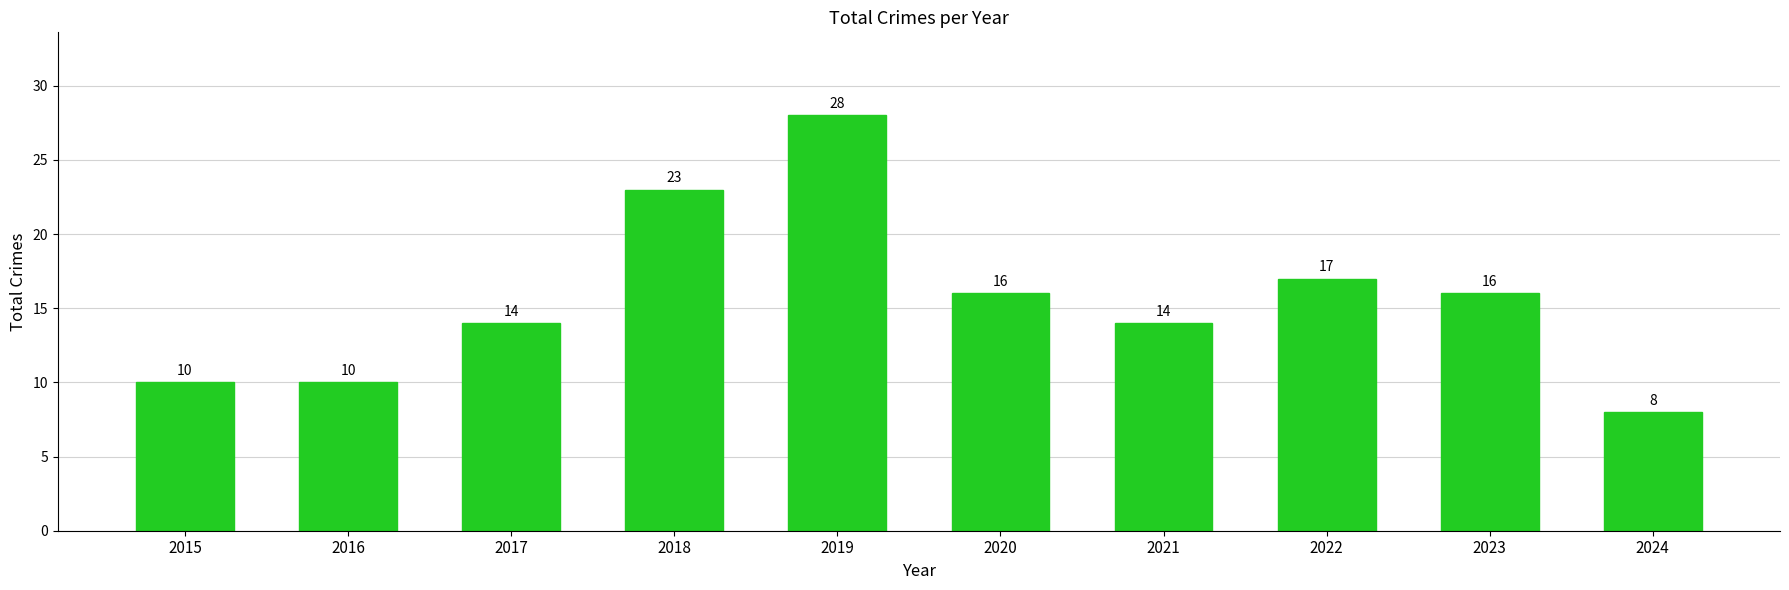

What is the difference between the values at 2023 and 2016?

6